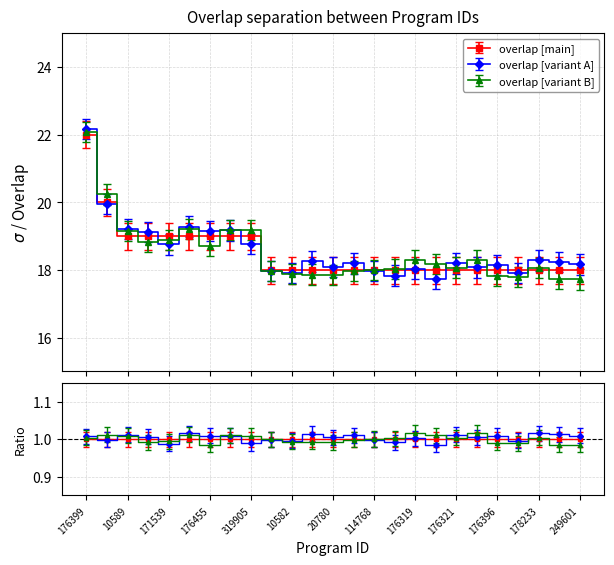

What is the difference between the maximum and minimum values?

4